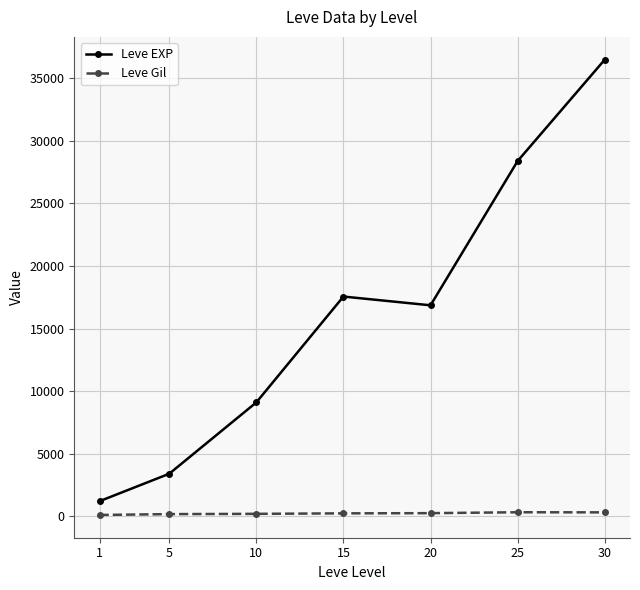

The value of Leve EXP at 25 is 28393.3. True or false?

True